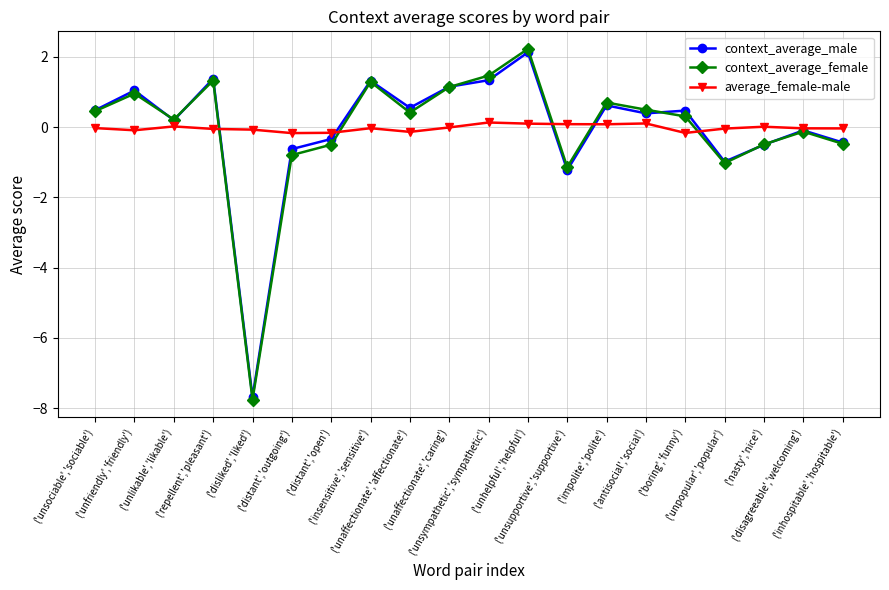

What is the value of the context_average_male point at the 2nd from the left?

1.0